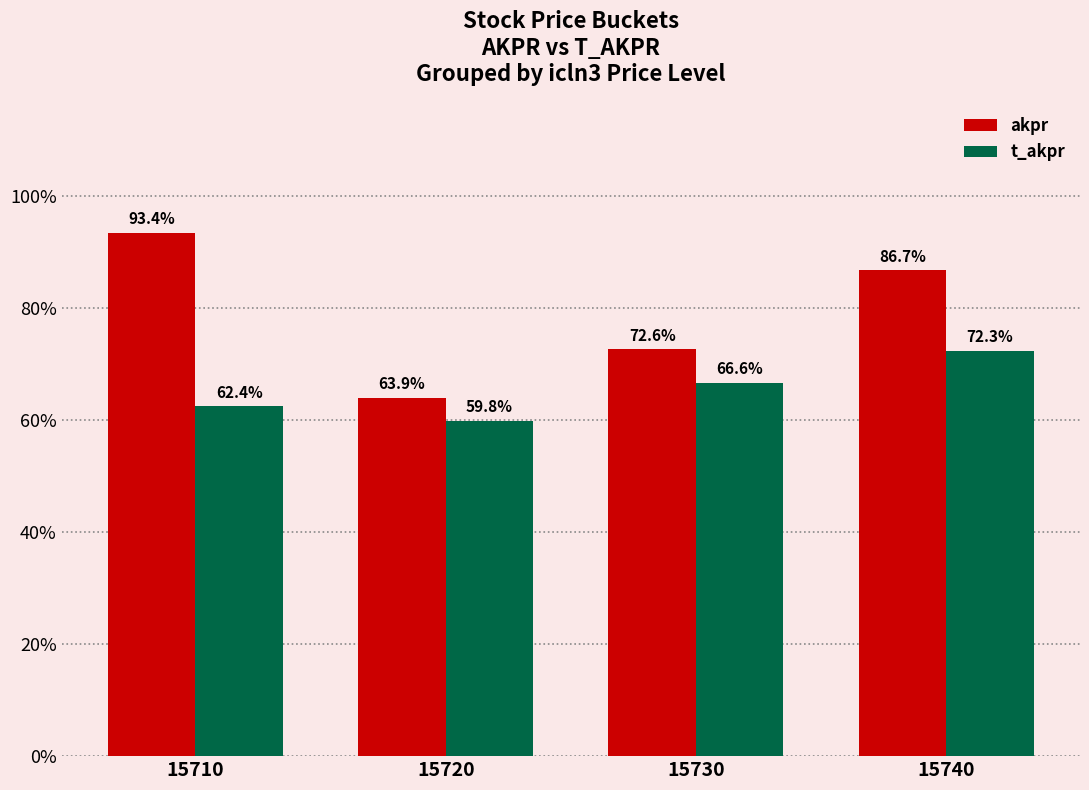

What is the value of the t_akpr bar at the 1st from the left?

0.6